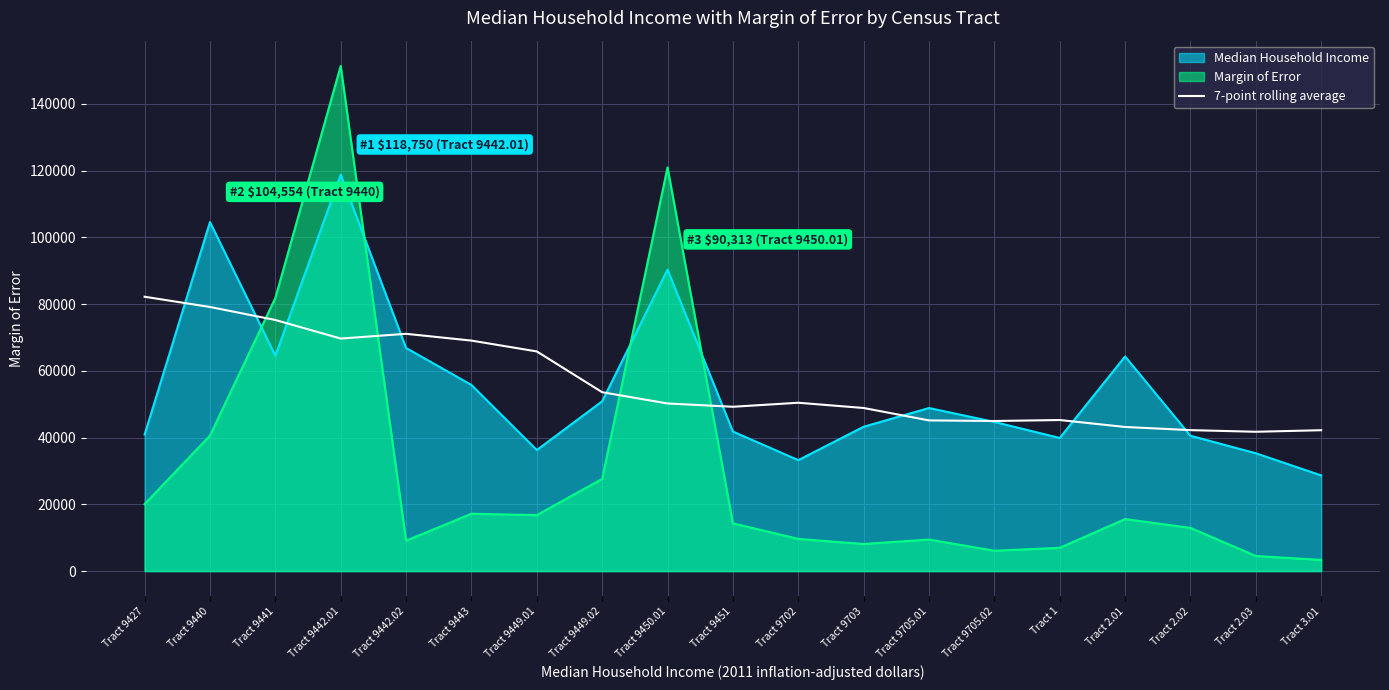

After their last crossing, which series has the higher values: Margin of Error or 7-point rolling average?

7-point rolling average